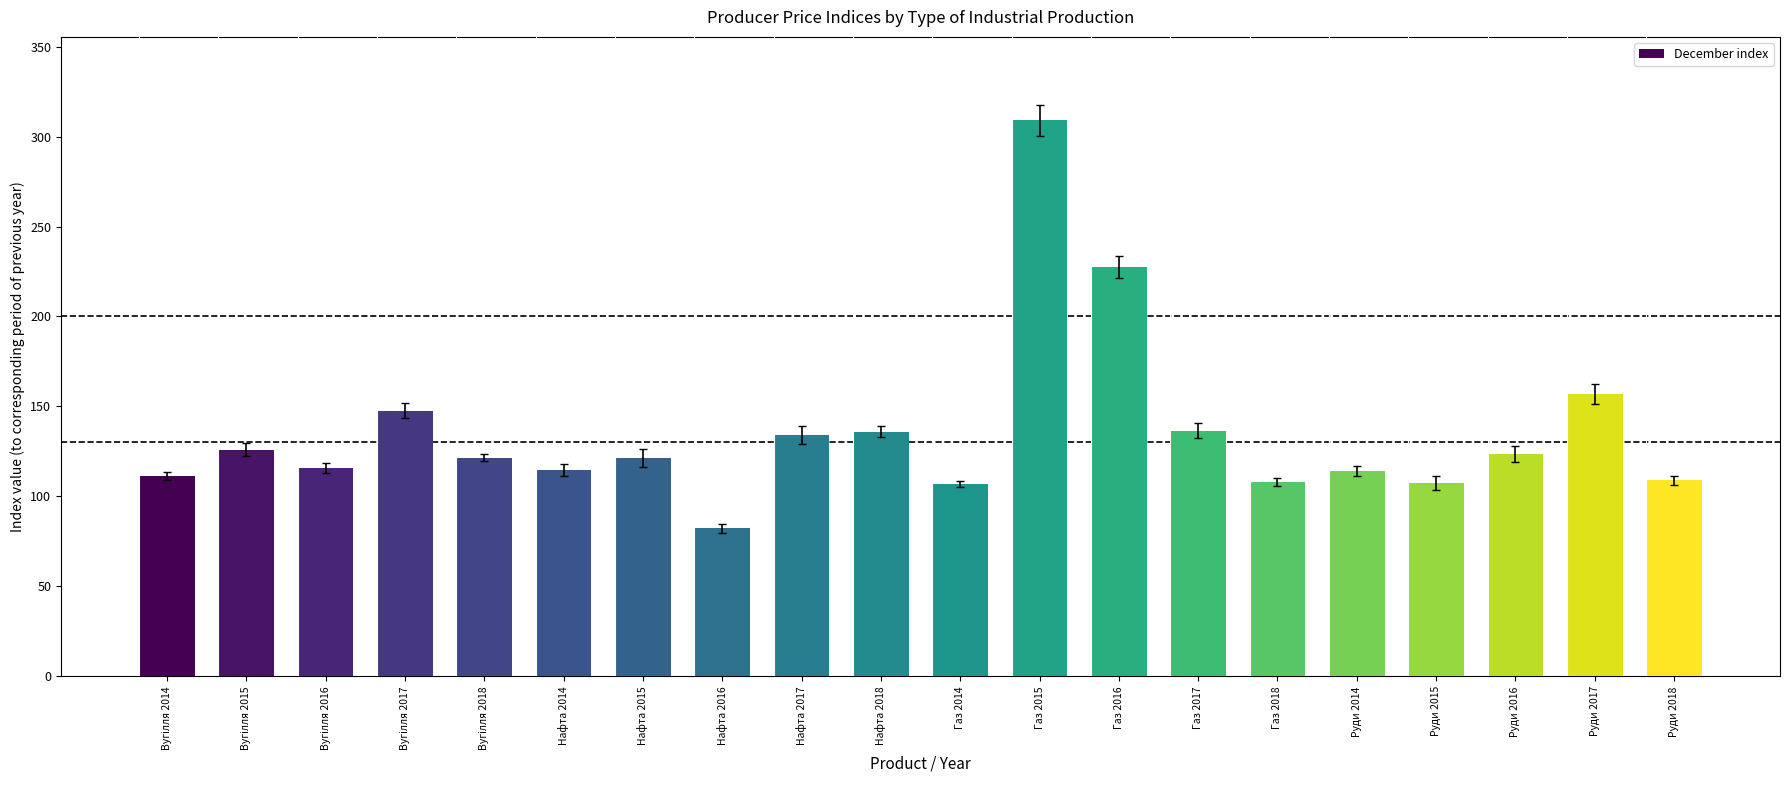

True or false: the data shows 134.2 at Нафта 2017.

True